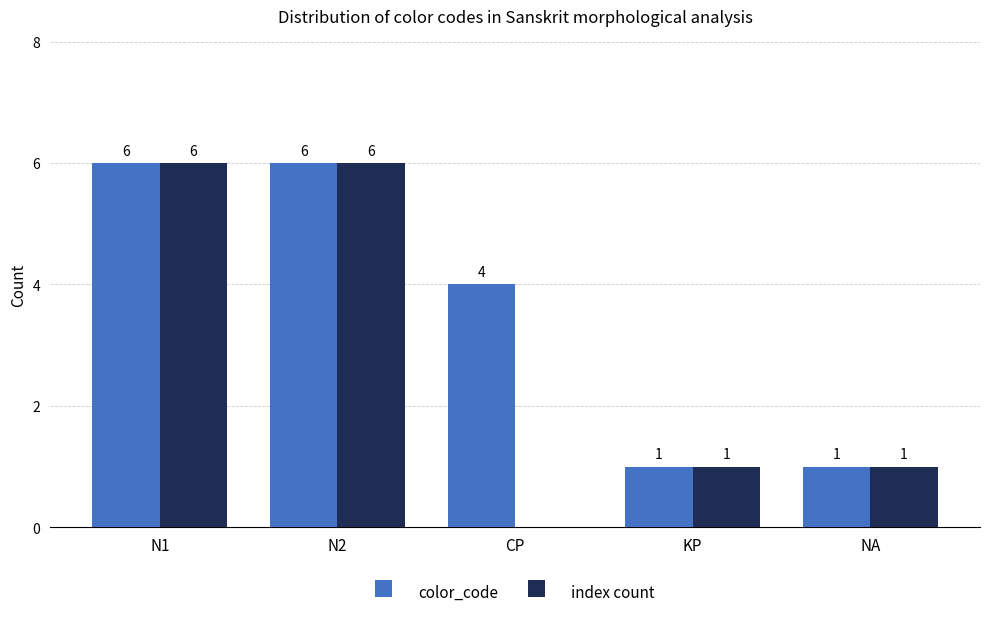

The index count series shows 10 at N2. True or false?

False